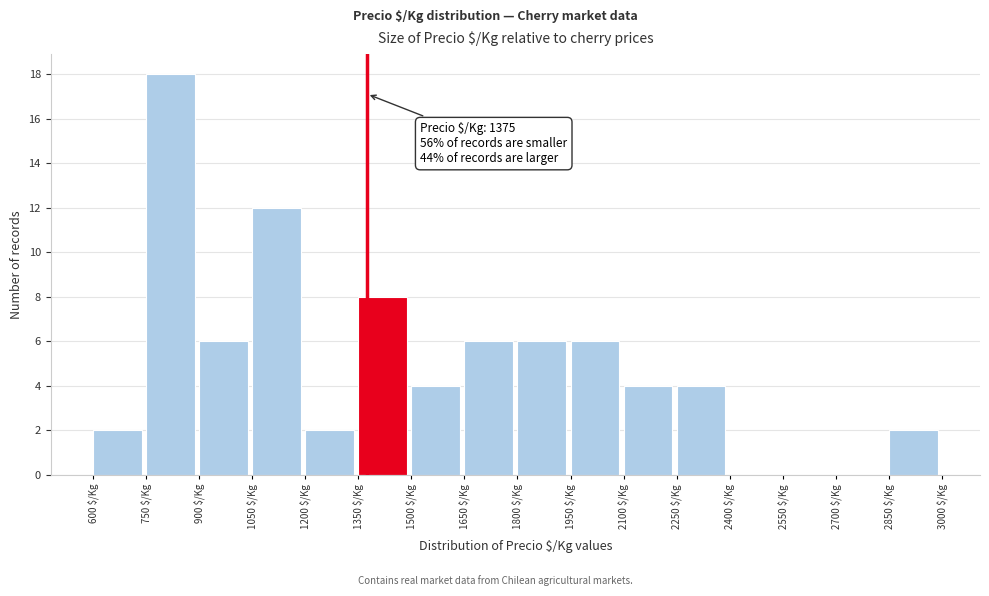

Over which range of the x-axis is the bar tallest?

750 to 900